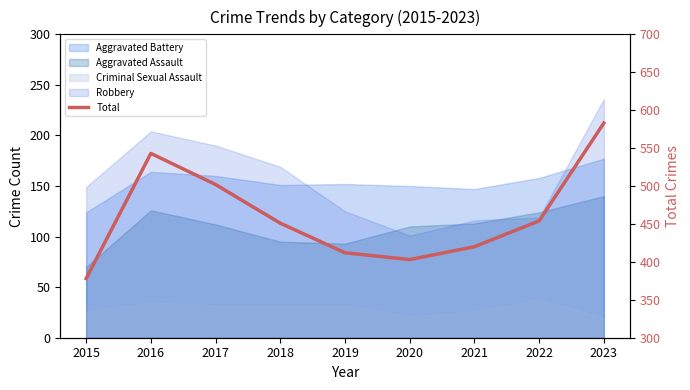

Reading left to right, extract all data points from this chart.

378	543	502	451	412	403	420	454	583